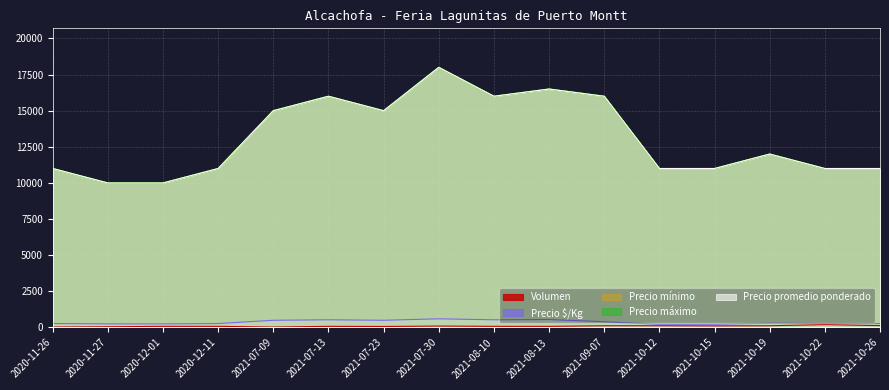

Reading left to right, what are all the values shown in this chart?

Volumen: 30	50	80	80	30	80	70	100	80	80	120	120	110	120	200	130
Precio $/Kg: 275	250	250	275	500	533	500	600	533	550	400	220	220	300	275	275
Precio mínimo: 11000	10000	10000	11000	15000	16000	15000	18000	16000	16500	16000	11000	11000	12000	11000	11000
Precio máximo: 11000	10000	10000	11000	15000	16000	15000	18000	16000	16500	16000	11000	11000	12000	11000	11000
Precio promedio ponderado: 11000	10000	10000	11000	15000	16000	15000	18000	16000	16500	16000	11000	11000	12000	11000	11000